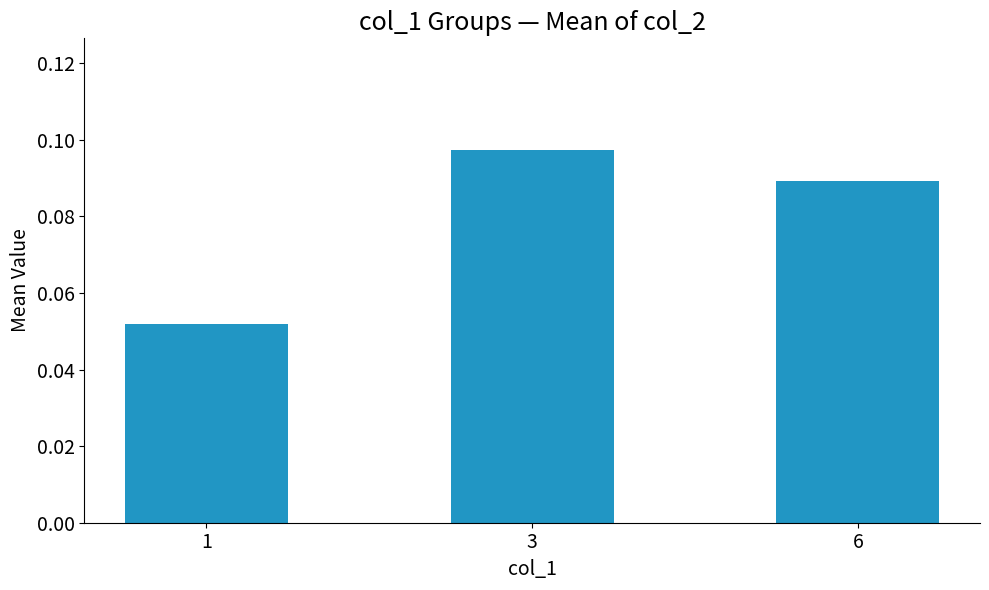

Is it true that the value at 1 is 0.0?

False